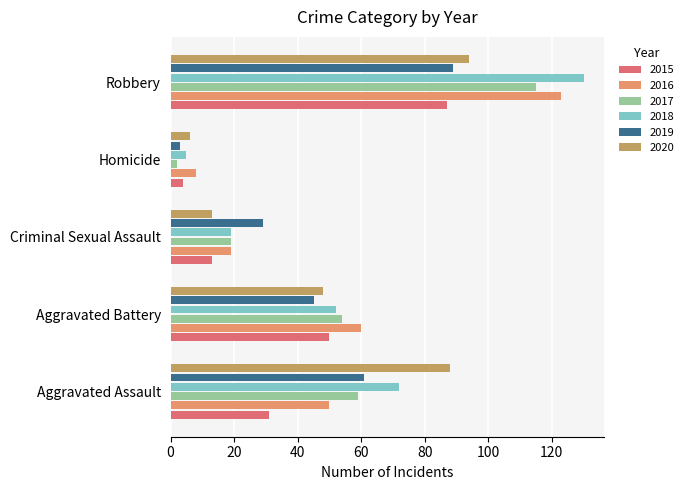

What is the difference between the 2017 values at Robbery and Aggravated Assault?

56